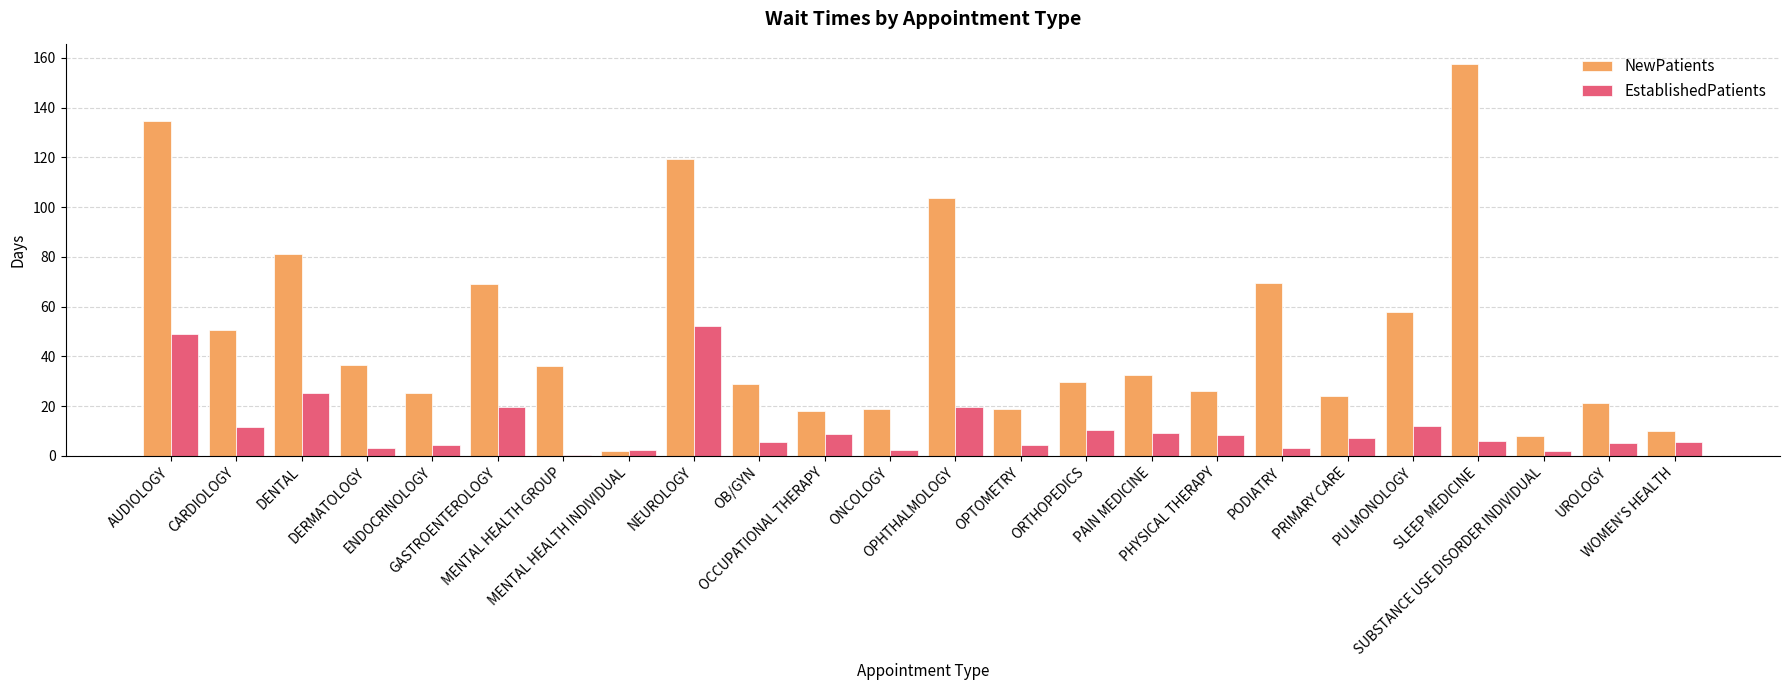

What is the sum of the NewPatients values at ORTHOPEDICS and GASTROENTEROLOGY?

98.7